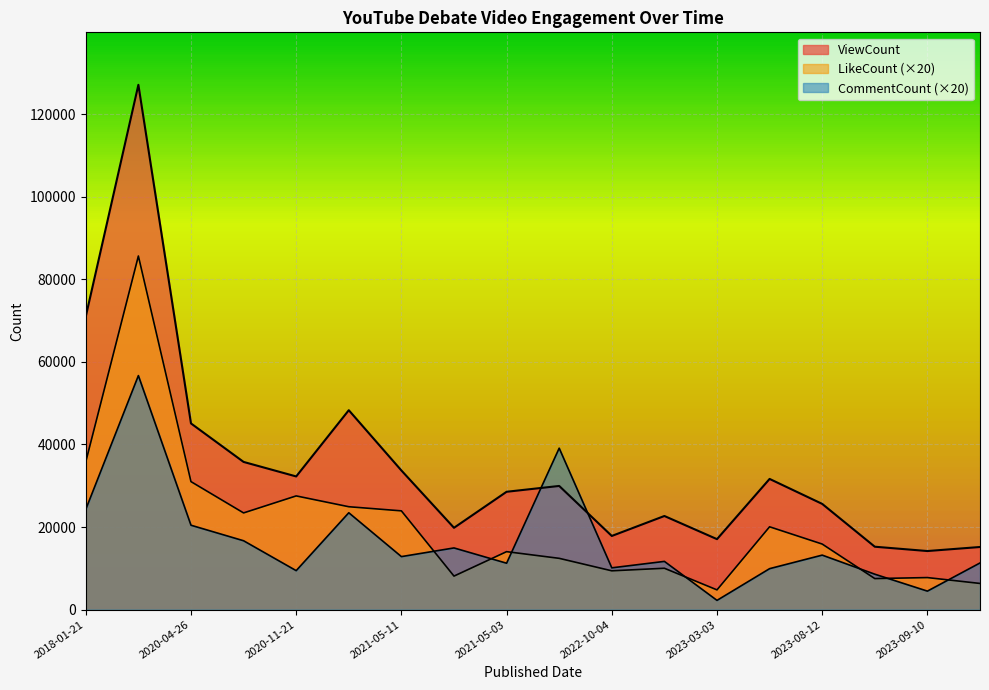

How many interior local peaks does the LikeCount series have?

6